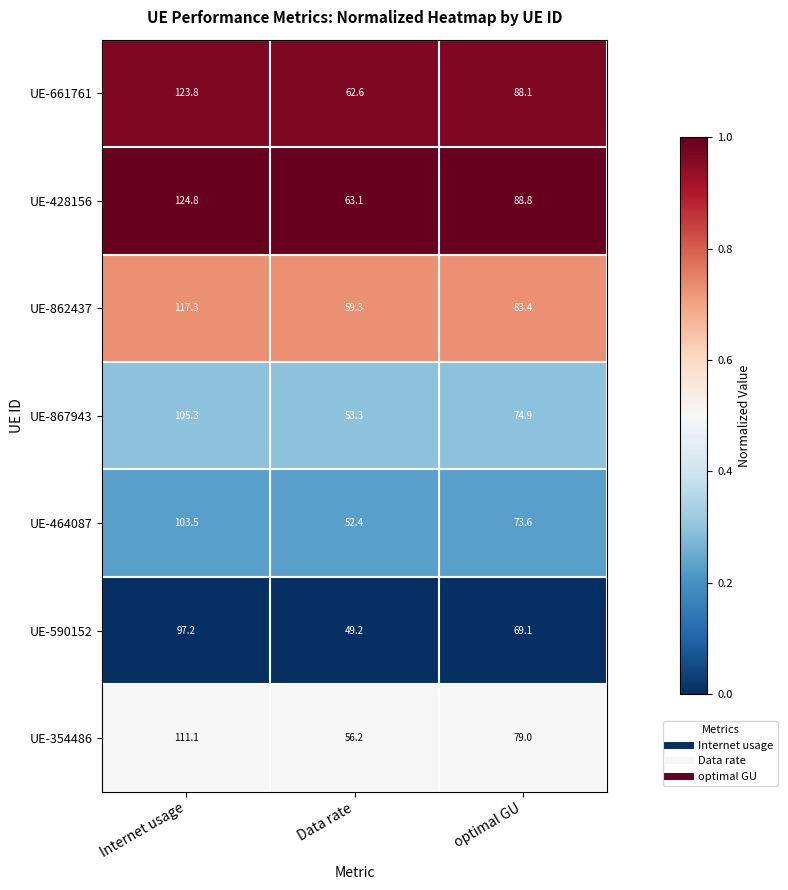

What is the spread (max minus min) of values at Data rate?

13.9